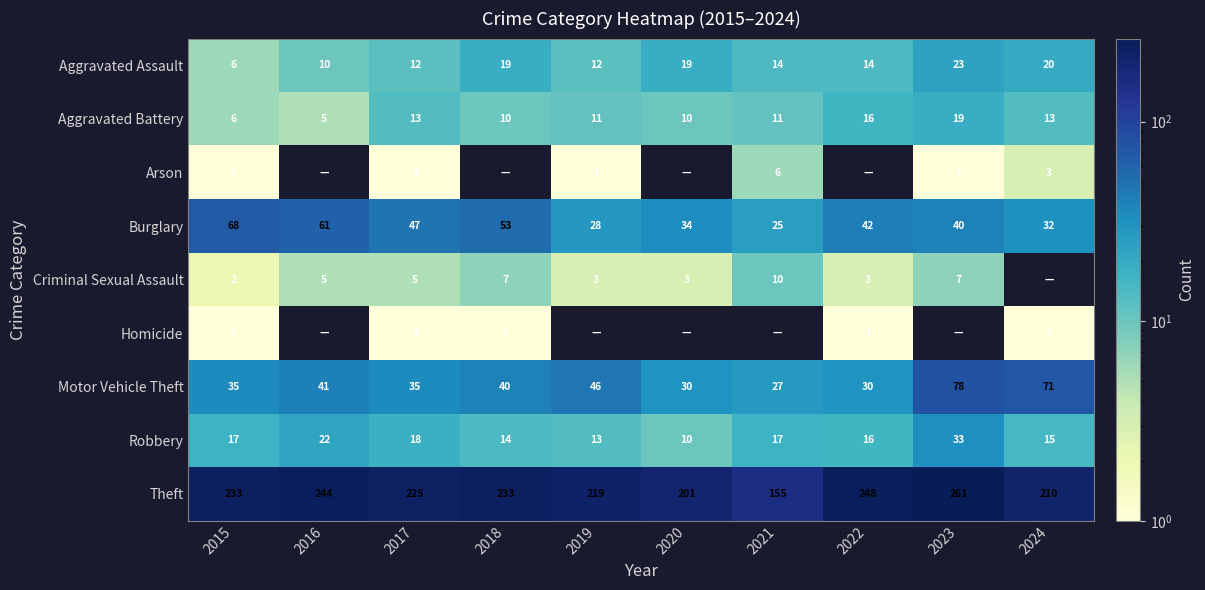

How many data points in Aggravated Battery are less than 11?

4